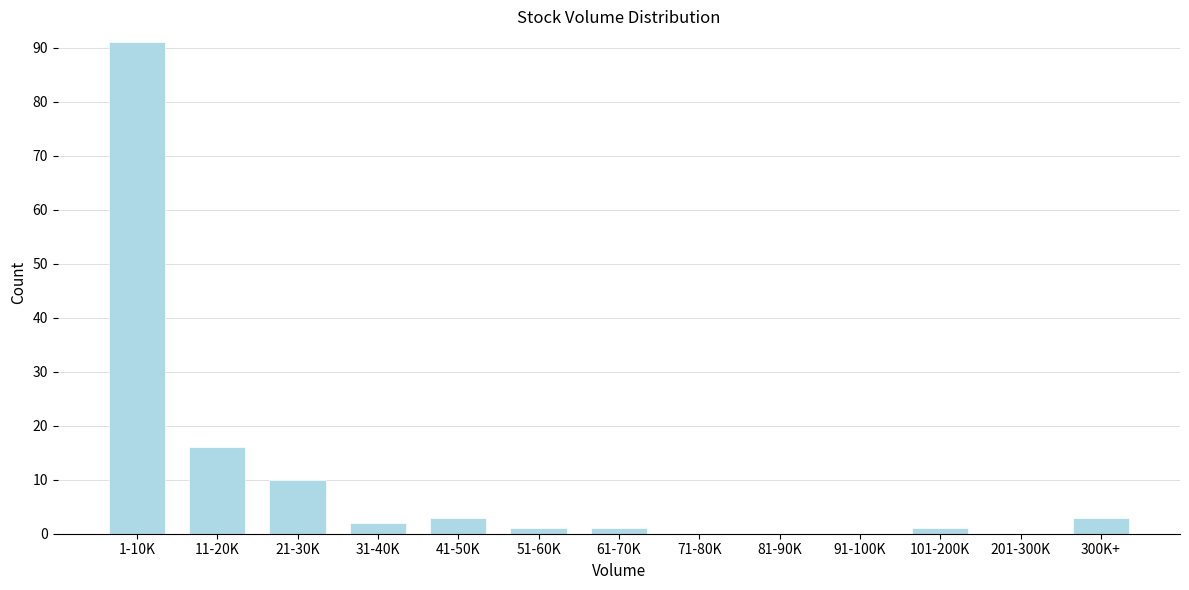

Reading left to right, transcribe all the data shown in this chart.

1-10K=91	11-20K=16	21-30K=10	31-40K=2	41-50K=3	51-60K=1	61-70K=1	71-80K=0	81-90K=0	91-100K=0	101-200K=1	201-300K=0	300K+=3